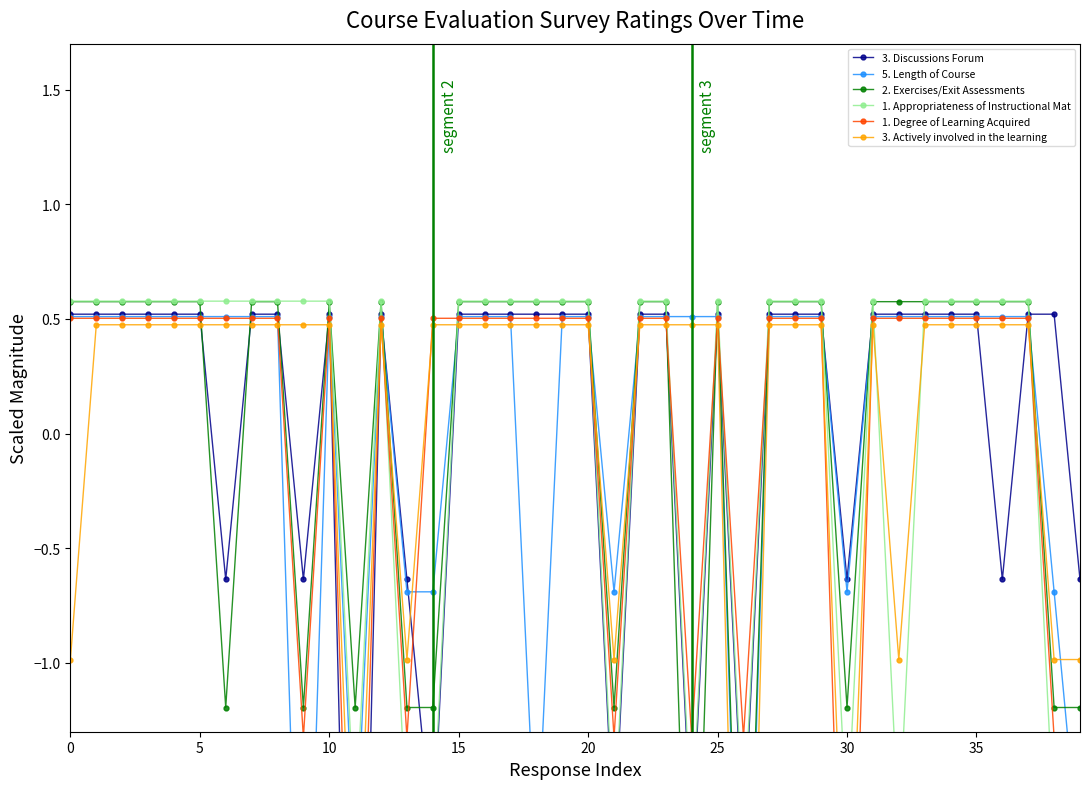

Reading right to left, what are all the values shown in this chart?

3. Discussions Forum: -0.6	0.5	0.5	-0.6	0.5	0.5	0.5	0.5	0.5	-0.6	0.5	0.5	0.5	-1.8	0.5	-1.8	0.5	0.5	-1.8	0.5	0.5	0.5	0.5	0.5	0.5	-1.8	-0.6	0.5	-4.1	0.5	-0.6	0.5	0.5	-0.6	0.5	0.5	0.5	0.5	0.5	0.5
5. Length of Course: -1.9	-0.7	0.5	0.5	0.5	0.5	0.5	0.5	0.5	-0.7	0.5	0.5	0.5	-3.1	0.5	0.5	0.5	0.5	-0.7	0.5	0.5	-1.9	0.5	0.5	0.5	-0.7	-0.7	0.5	-1.9	0.5	-3.1	0.5	0.5	0.5	0.5	0.5	0.5	0.5	0.5	0.5
2. Exercises/Exit Assessments: -1.2	-1.2	0.6	0.6	0.6	0.6	0.6	0.6	0.6	-1.2	0.6	0.6	0.6	-3.0	0.6	-3.0	0.6	0.6	-1.2	0.6	0.6	0.6	0.6	0.6	0.6	-1.2	-1.2	0.6	-1.2	0.6	-1.2	0.6	0.6	-1.2	0.6	0.6	0.6	0.6	0.6	0.6
1. Appropriateness of Instructional Mat: -1.7	-1.7	0.6	0.6	0.6	0.6	0.6	-1.7	0.6	-1.7	0.6	0.6	0.6	-1.7	0.6	-1.7	0.6	0.6	-1.7	0.6	0.6	0.6	0.6	0.6	0.6	-1.7	-1.7	0.6	-1.7	0.6	0.6	0.6	0.6	0.6	0.6	0.6	0.6	0.6	0.6	0.6
1. Degree of Learning Acquired: -1.3	-1.3	0.5	0.5	0.5	0.5	0.5	0.5	0.5	-3.2	0.5	0.5	0.5	-1.3	0.5	-1.3	0.5	0.5	-1.3	0.5	0.5	0.5	0.5	0.5	0.5	0.5	-1.3	0.5	-3.2	0.5	-1.3	0.5	0.5	0.5	0.5	0.5	0.5	0.5	0.5	0.5
3. Actively involved in the learning: -1.0	-1.0	0.5	0.5	0.5	0.5	0.5	-1.0	0.5	-2.4	0.5	0.5	0.5	-3.9	0.5	0.5	0.5	0.5	-1.0	0.5	0.5	0.5	0.5	0.5	0.5	0.5	-1.0	0.5	-2.4	0.5	0.5	0.5	0.5	0.5	0.5	0.5	0.5	0.5	0.5	-1.0